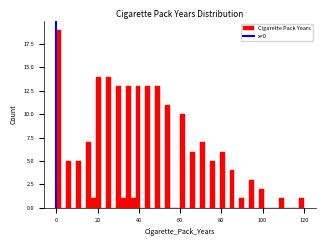

Read against the x-axis, roughly where is the centre of the tallest bar?

2